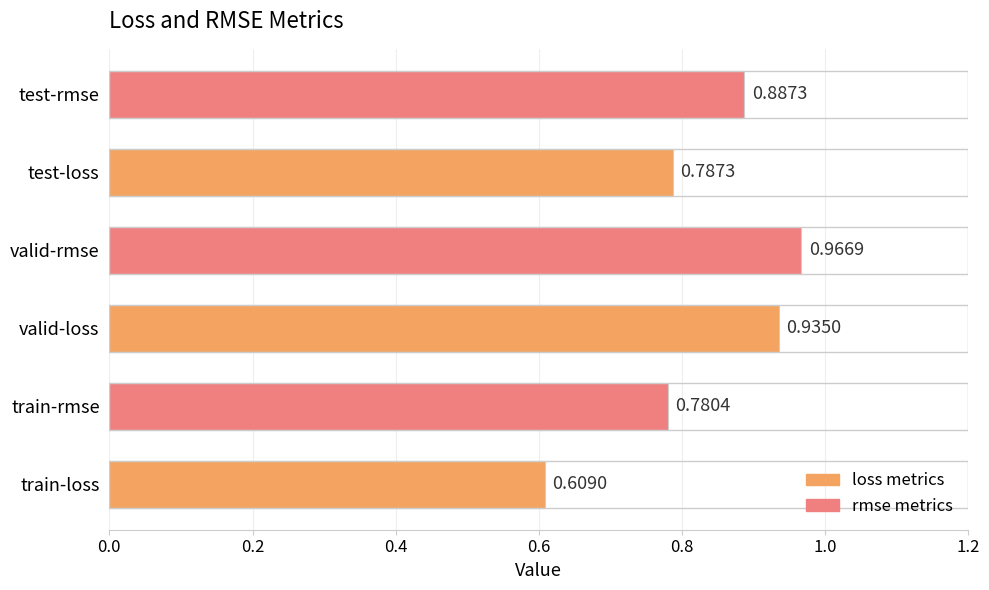

Which label corresponds to the largest value in the chart?

valid-rmse